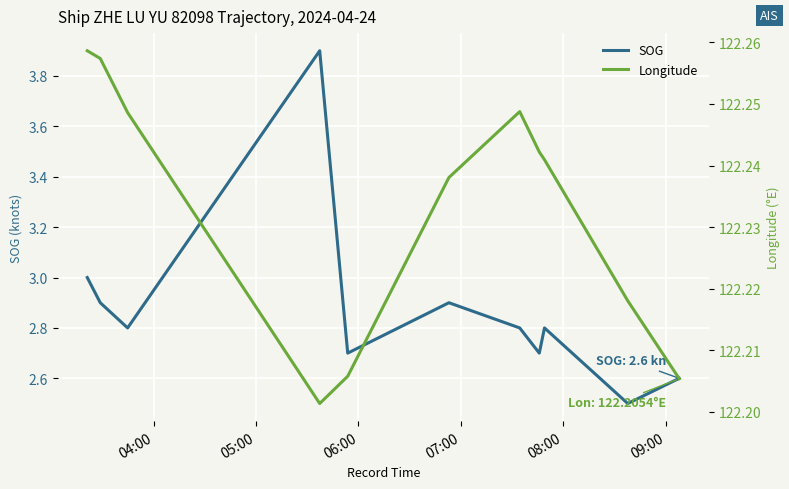

What is the minimum value for SOG?

2.5